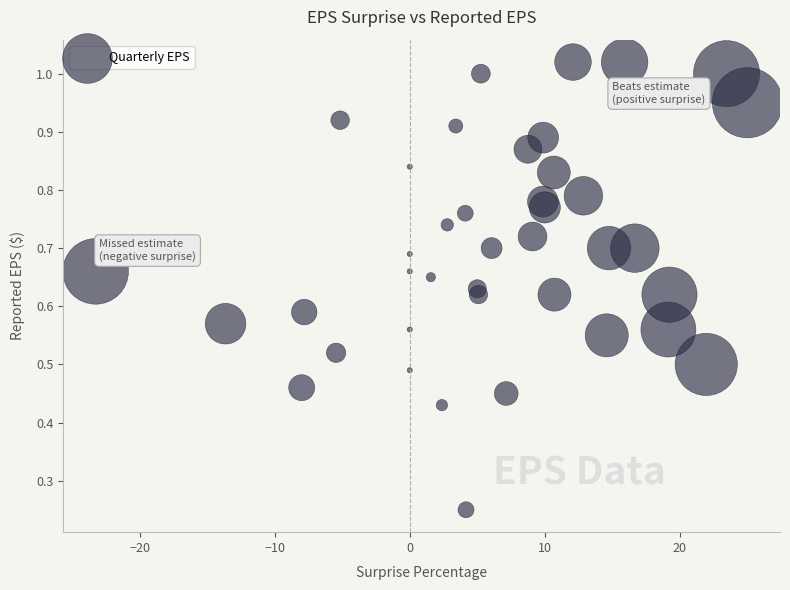

What is the range of X values (max minus min)?

48.3